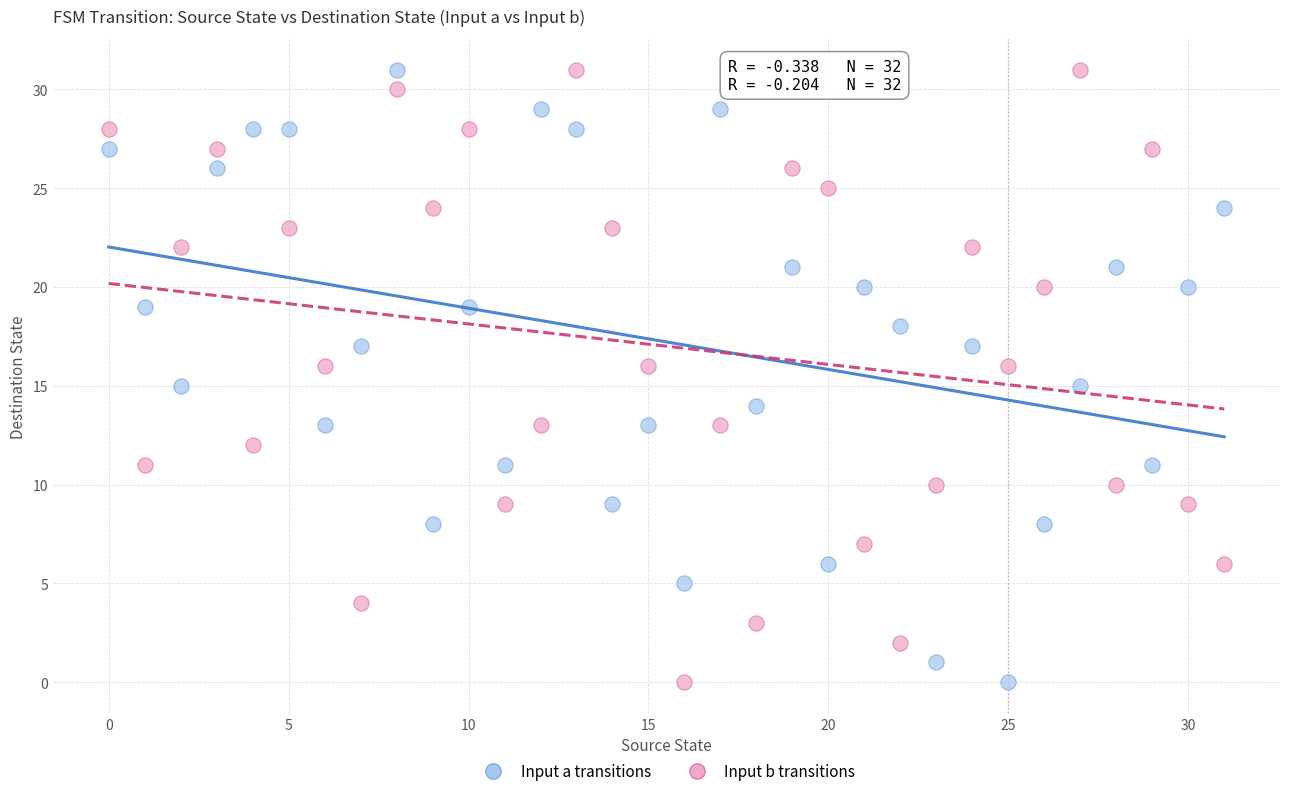

Across all data points, what is the range of Y values (max minus min)?

31